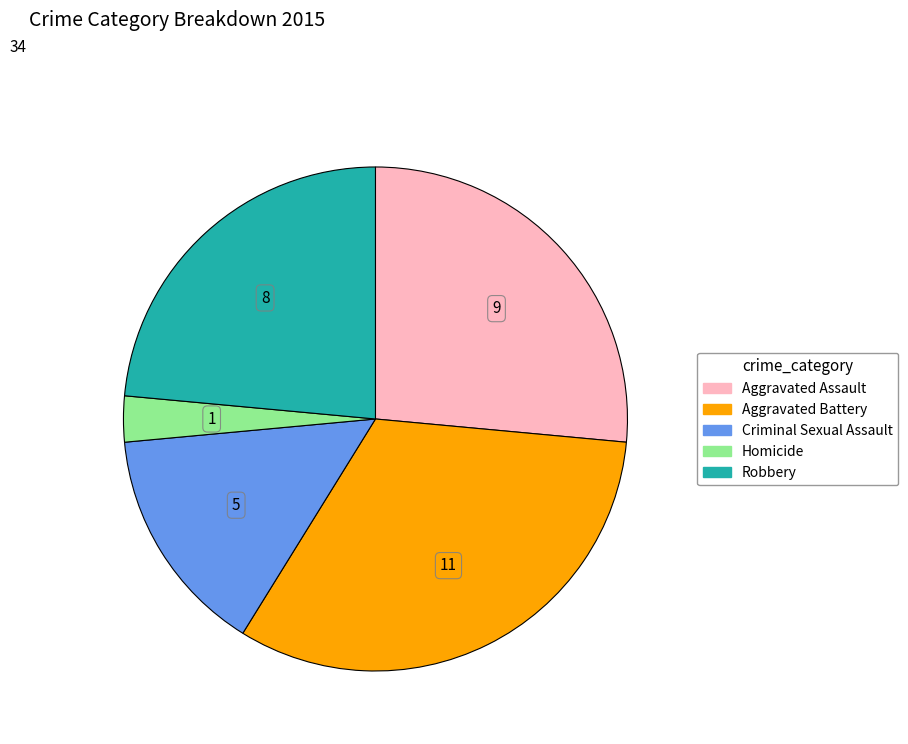

Do Criminal Sexual Assault and Aggravated Assault together represent more than half of the pie?

No